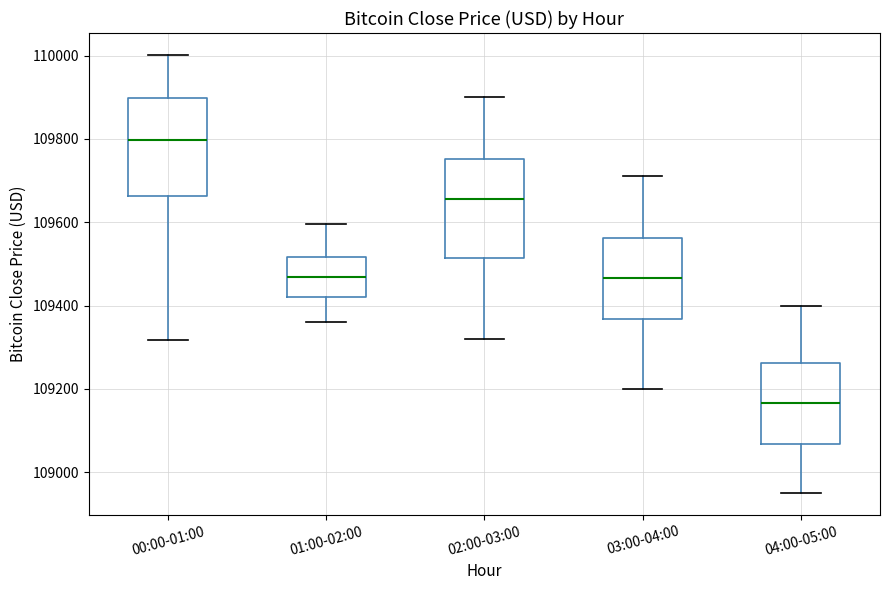

Which box's median line is the lowest?

04:00-05:00